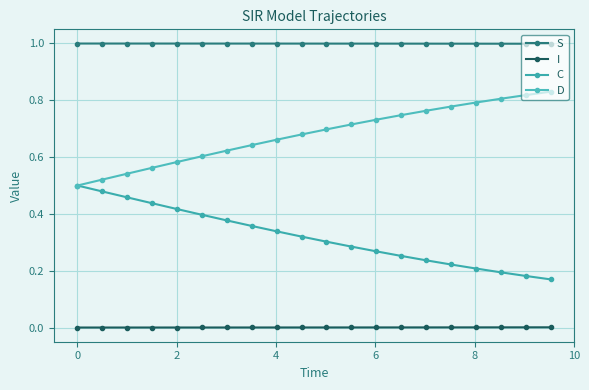

How many data points does each series have?

20